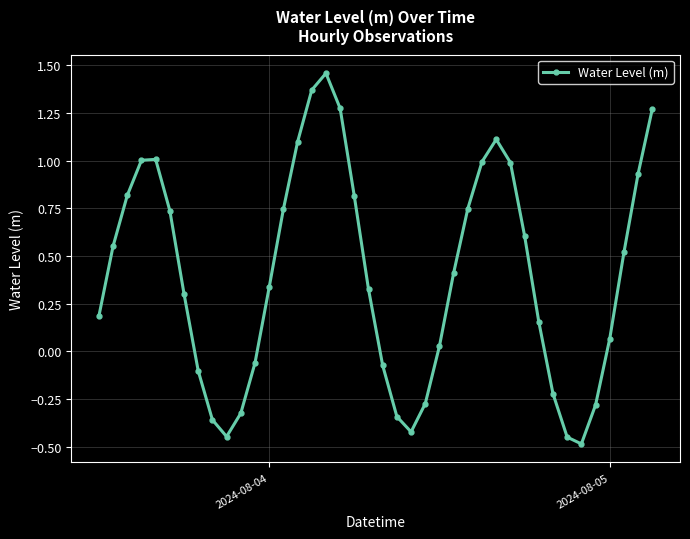

How many points are higher than both their immediate neighbors (excluding endpoints)?

3